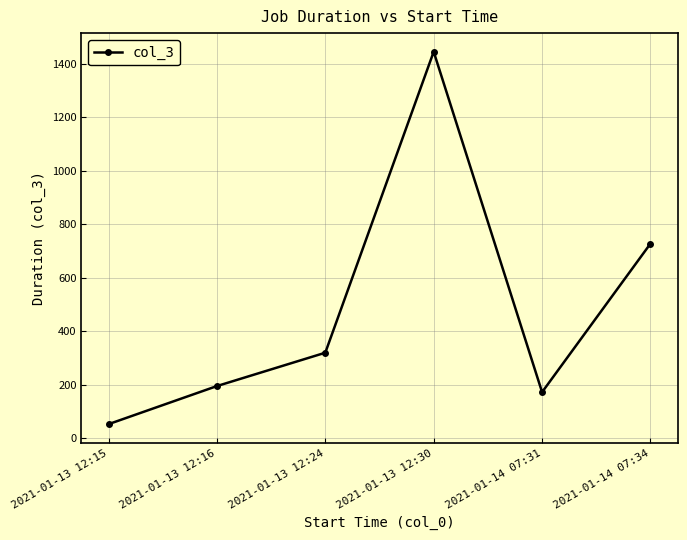

What position from the right is 2021-01-14 07:31?

2